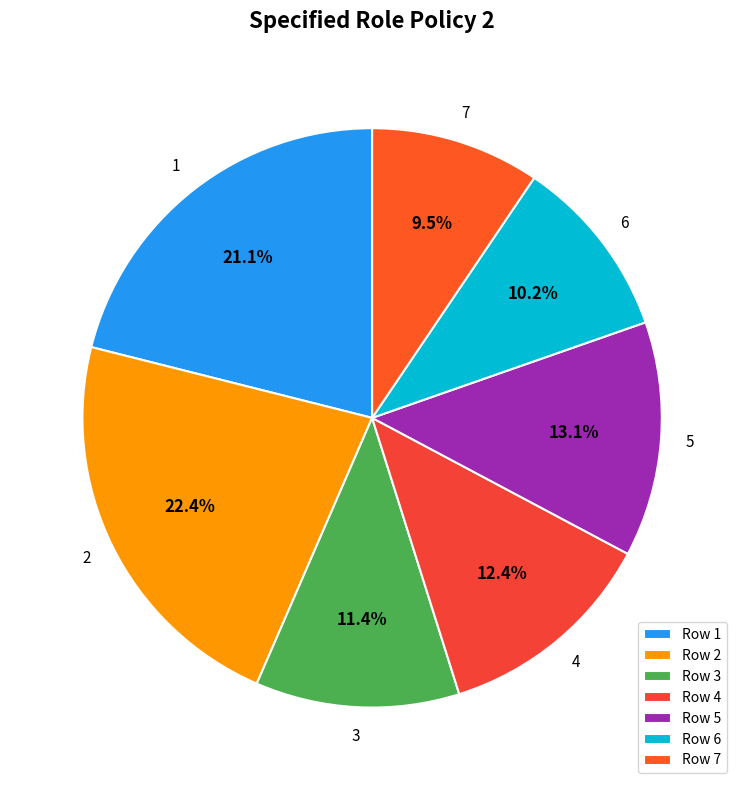

Which category has the biggest portion of the pie?

2